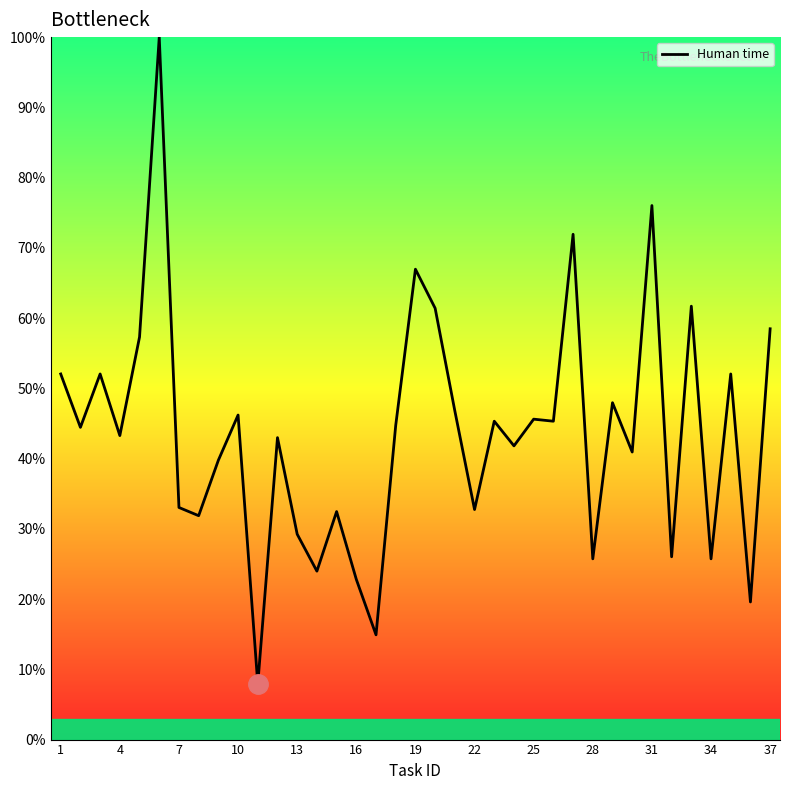

What is the difference between the maximum and minimum values?

92.1